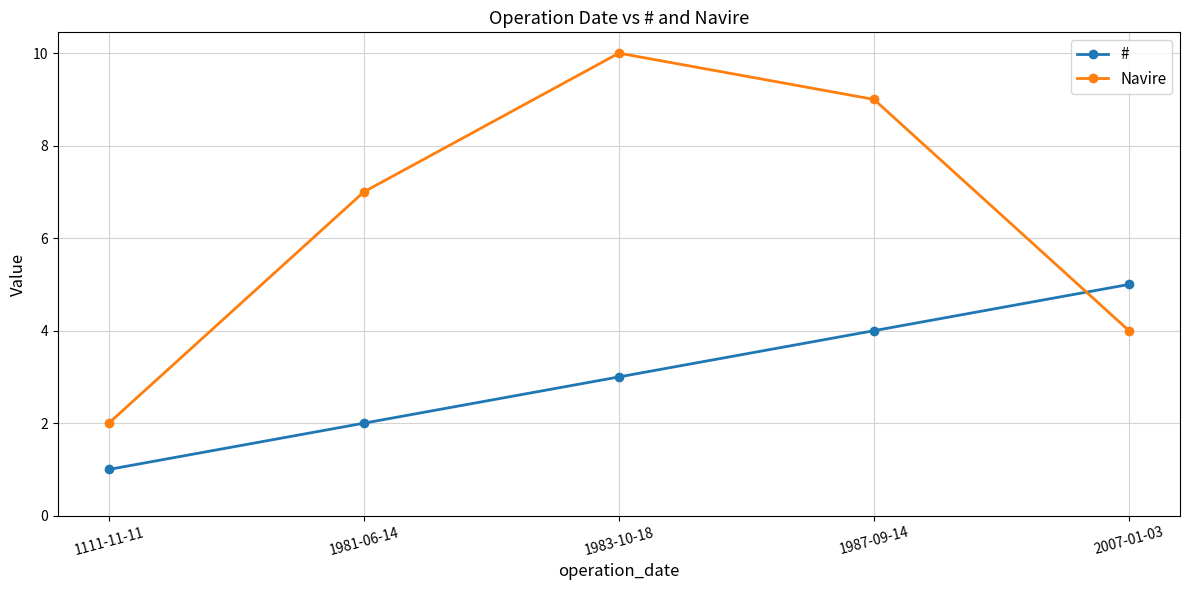

Which series has the largest range (max minus min)?

Navire